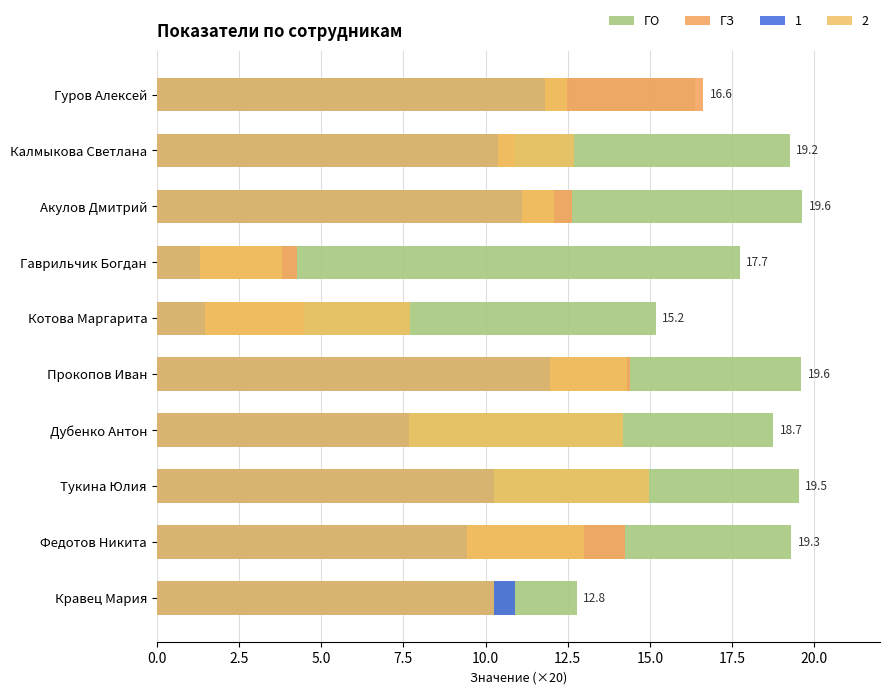

Is the value of ГО at Федотов Никита greater than the value of ГЗ at Котова Маргарита?

Yes